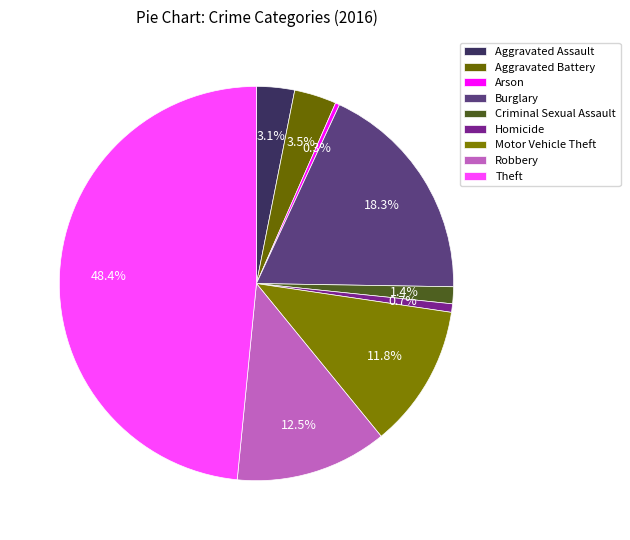

How many slices are in this pie chart?

9